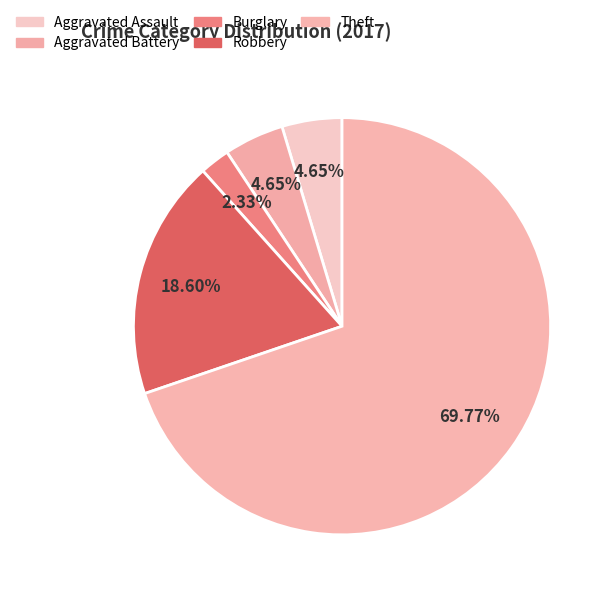

Which category has the biggest portion of the pie?

Theft